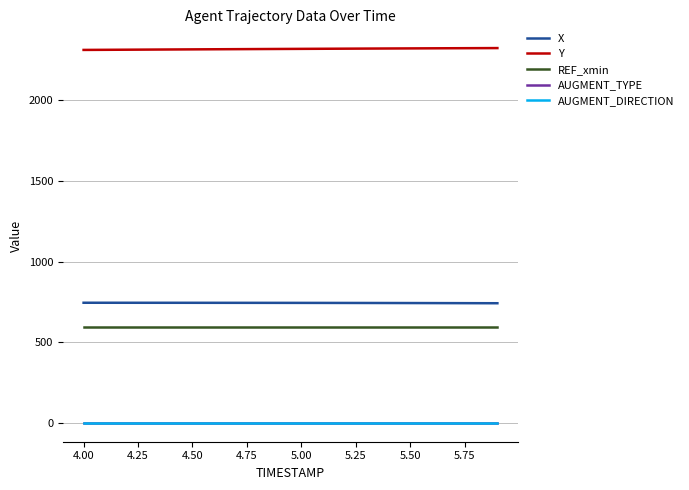

What is the maximum value shown in the chart?

2324.4